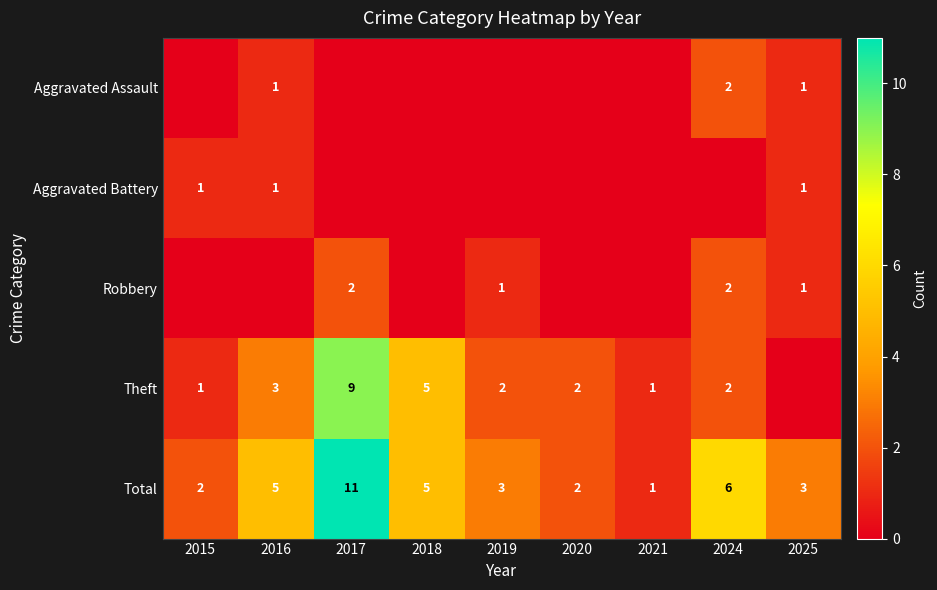

True or false: Theft has a value of 9 at 2018.

False